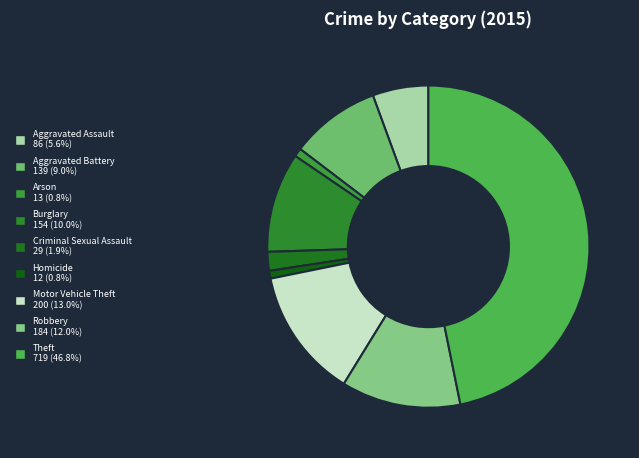

The Burglary slice represents 10% of the pie. True or false?

True